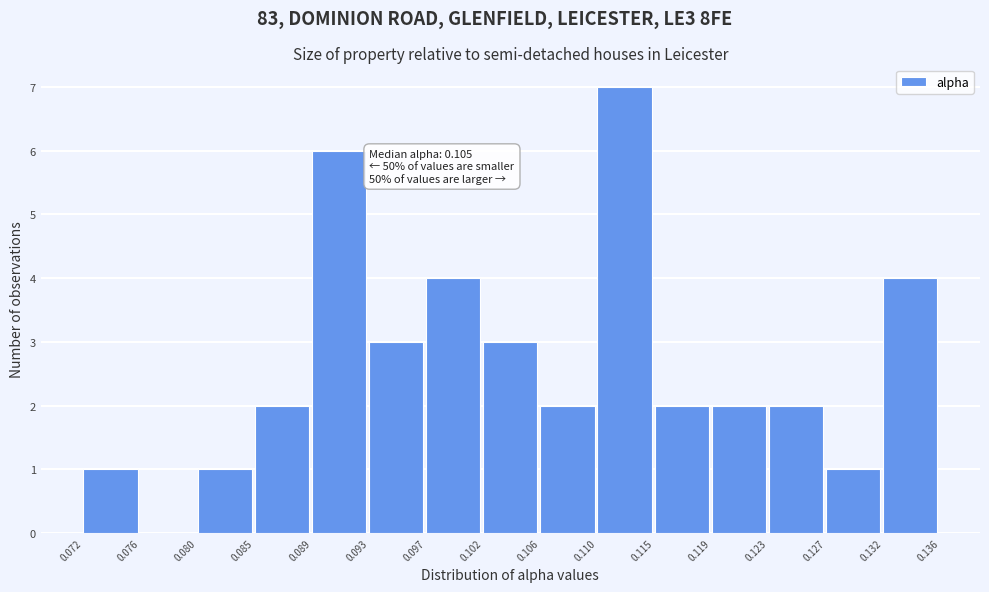

Over which range of the x-axis is the bar tallest?

0.110 to 0.115